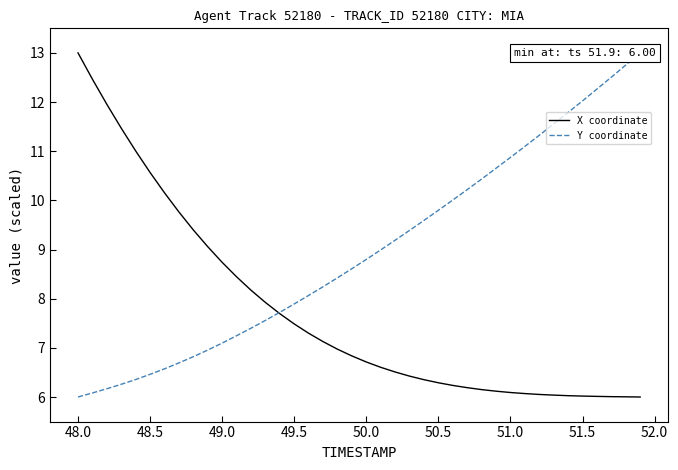

What is the maximum value for X coordinate?

13.0